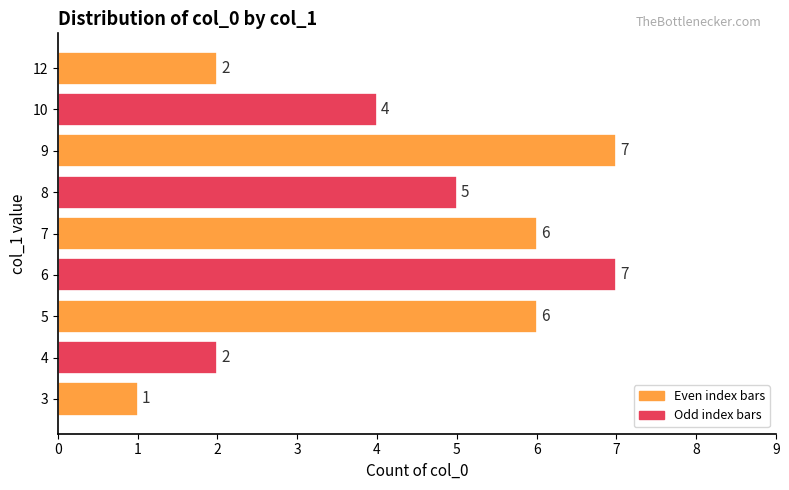

How many bars are there in total?

9